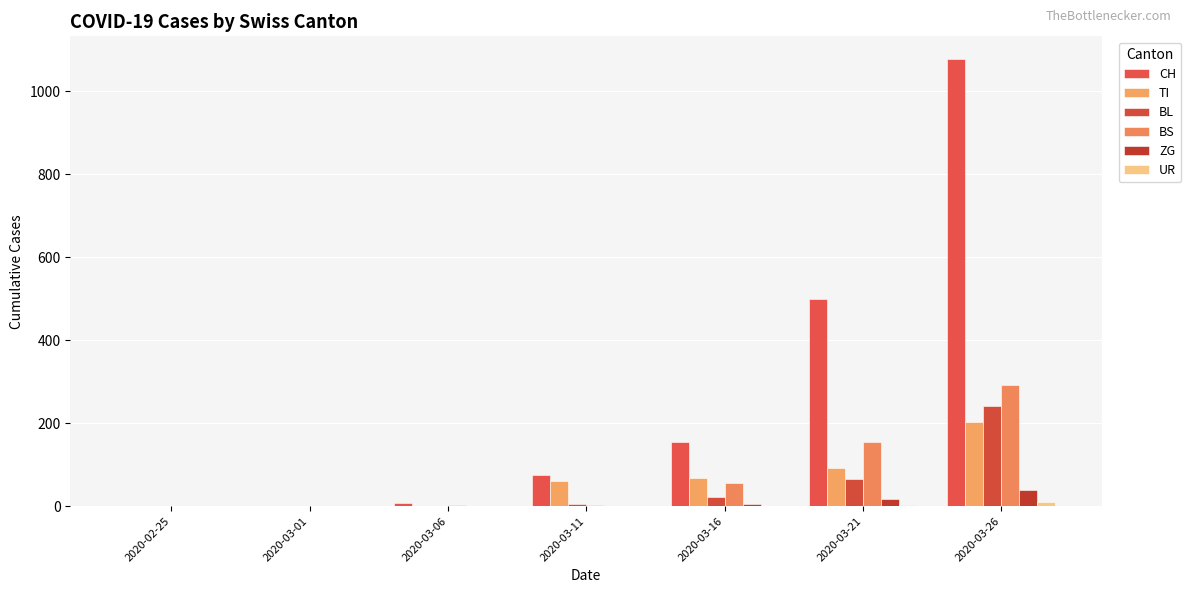

Which label corresponds to the largest value in the chart?

2020-03-26